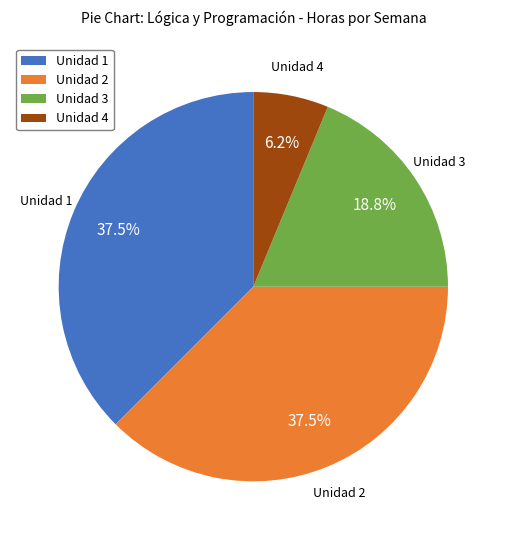

Is there a majority slice in this chart?

No